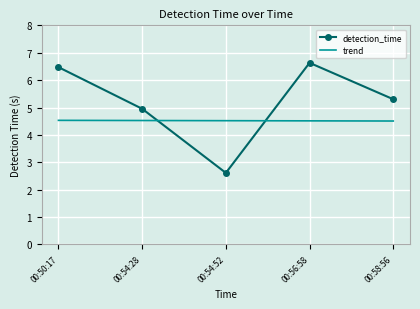

How many times do trend and detection_time cross each other?

2